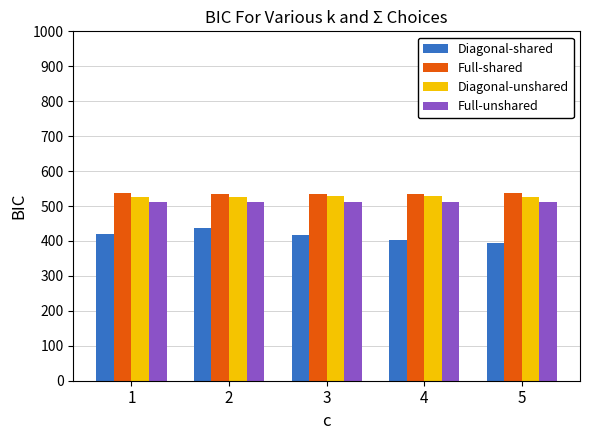

True or false: Full-shared has a value of 535.0 at 2.

True